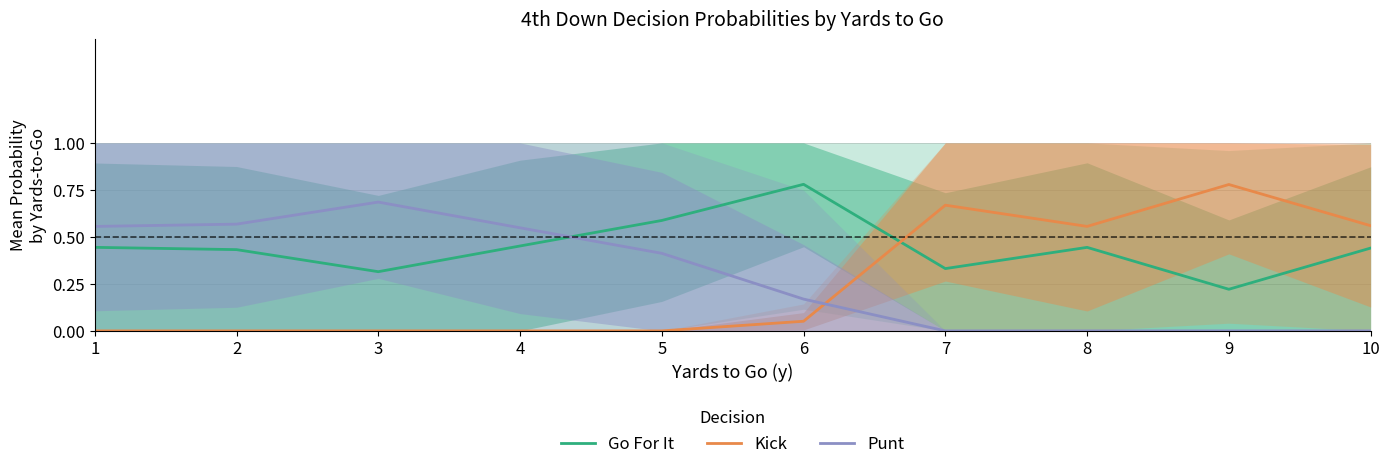

How many times do Go For It and Kick cross each other?

1